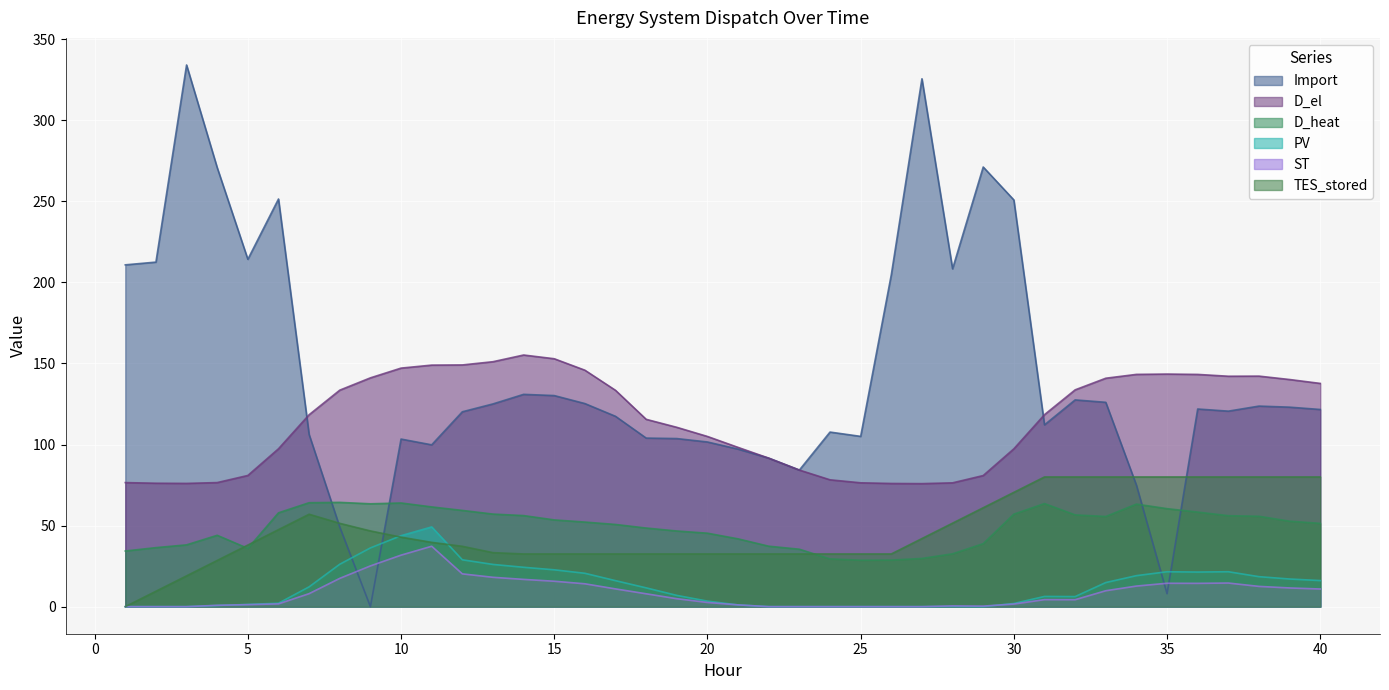

What is the sum of the D_heat values at 33 and 27?

85.3